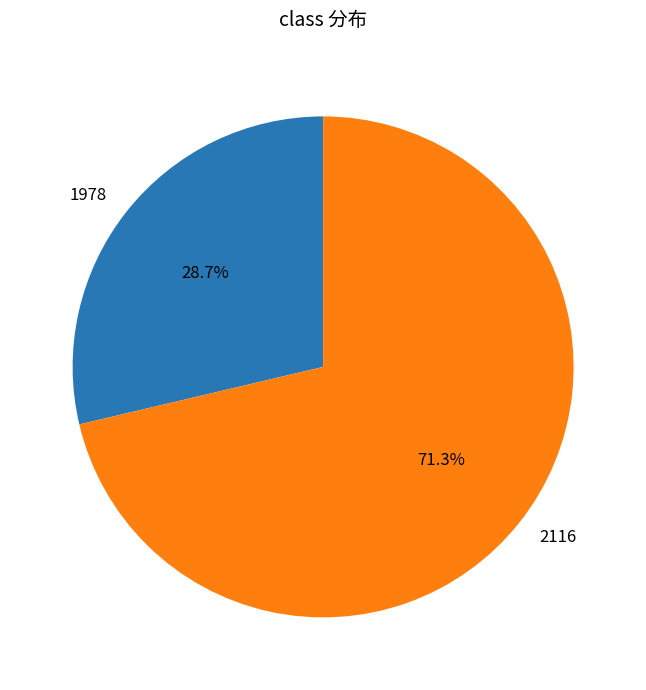

Which has a higher value, 2116 or 1978?

2116